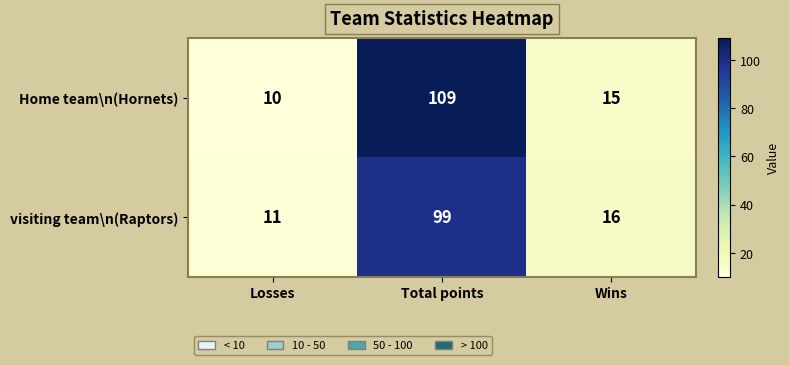

What is the sum of the Home team\n(Hornets) values at Losses and Total points?

119